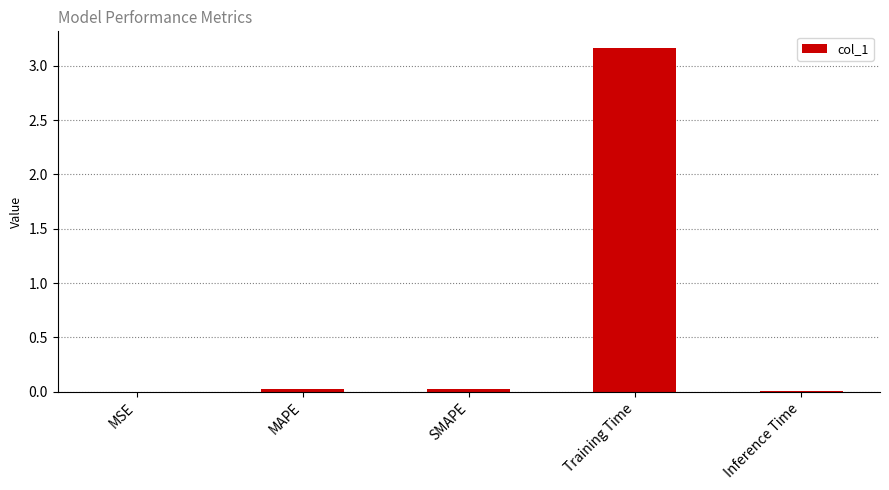

Which category has the highest value across all series?

Training Time